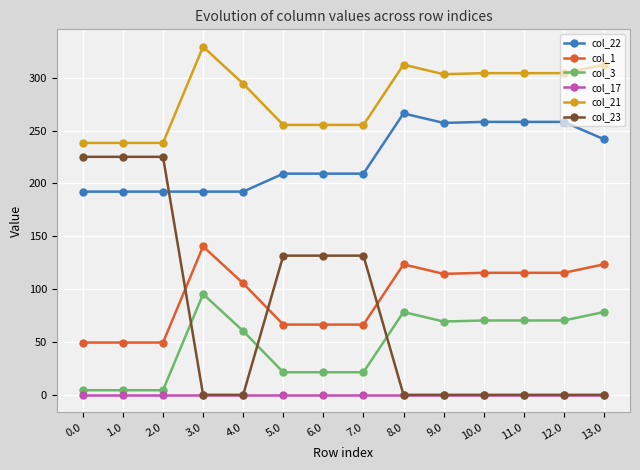

True or false: col_21 has a value of 199.6 at 3.0.

False